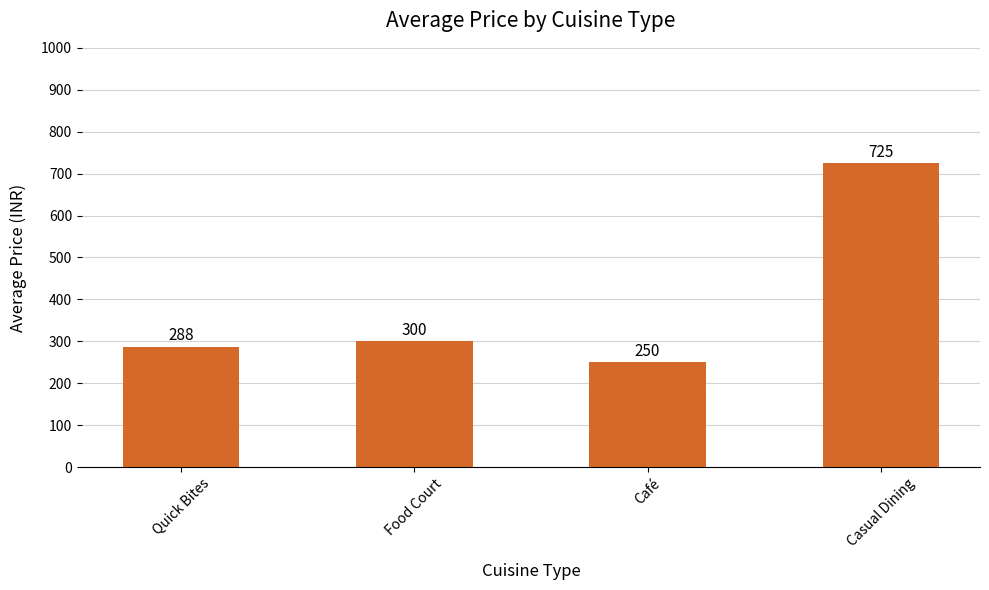

What is the change in value from Quick Bites to Food Court?

+12.5